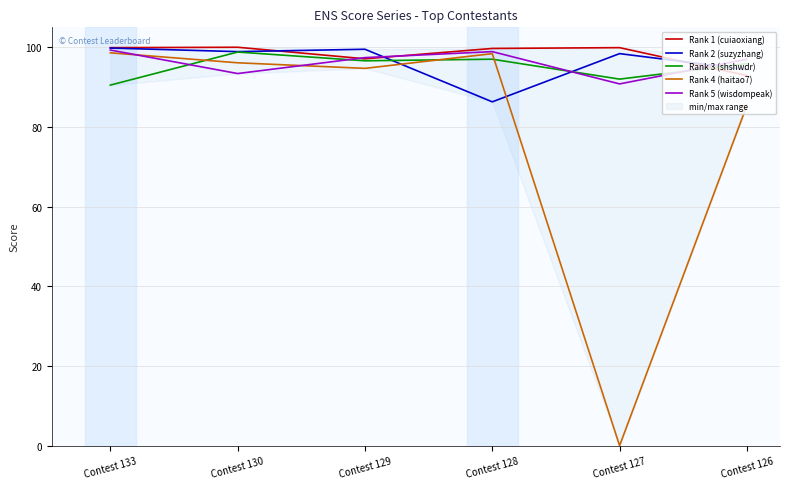

Rank the categories by Rank 5 (wisdompeak) value from highest to lowest.

Contest 133, Contest 128, Contest 129, Contest 126, Contest 130, Contest 127